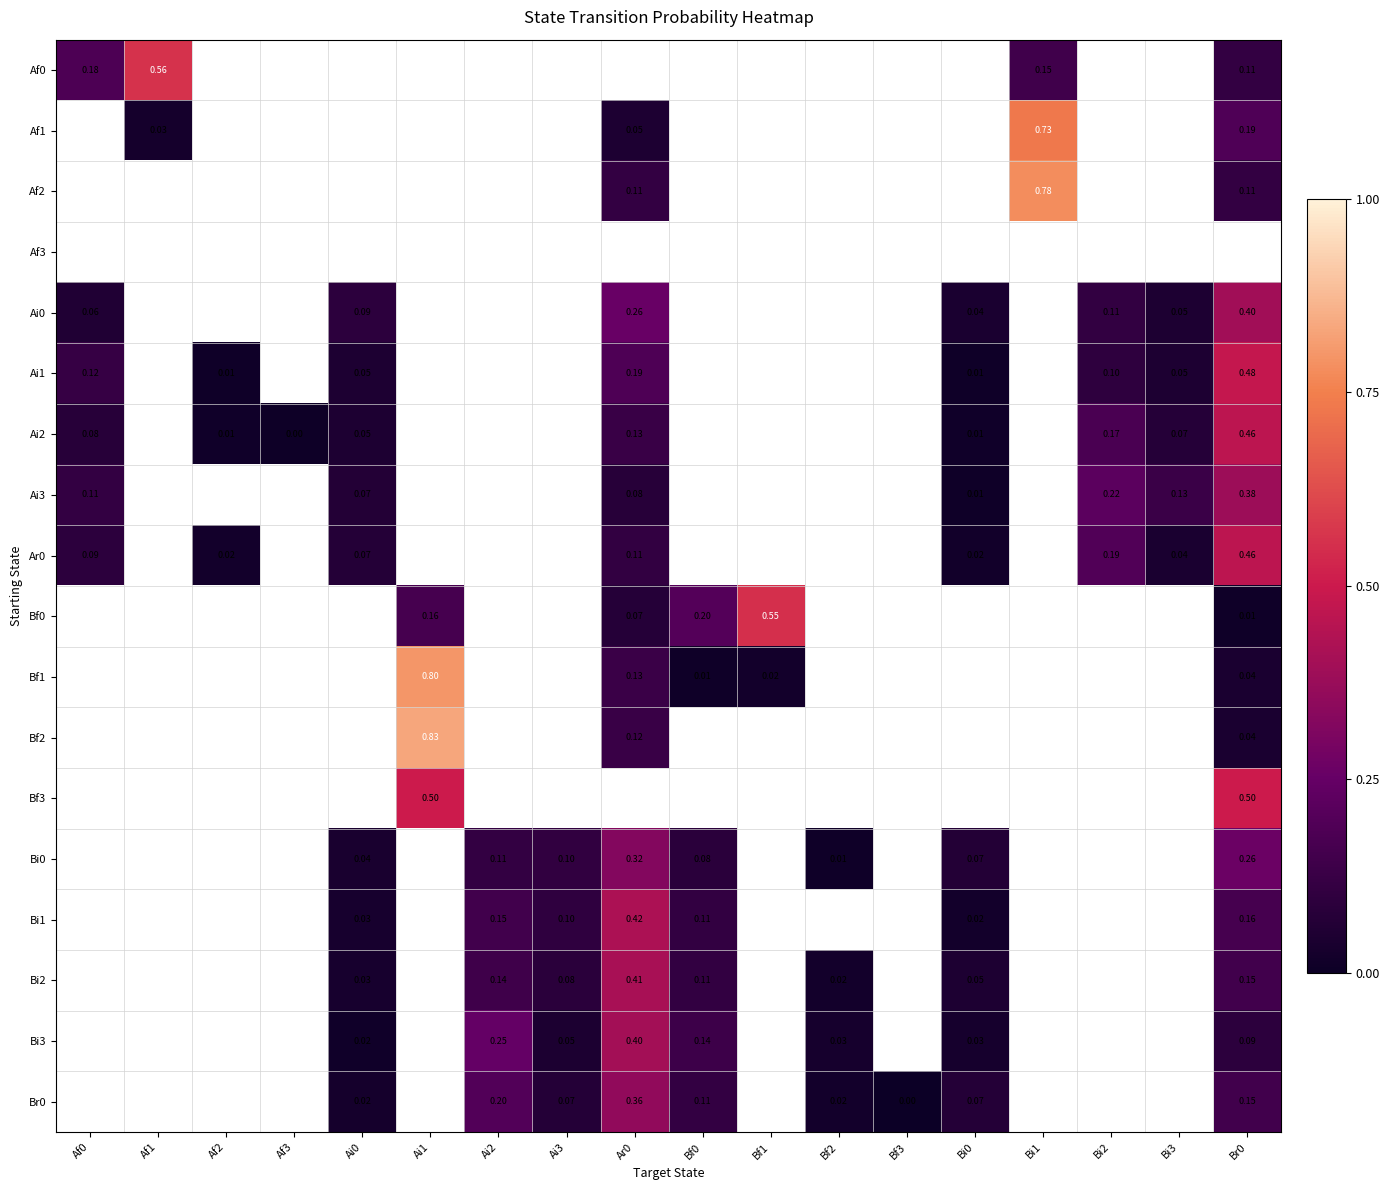

At which category does the chart reach its peak across all series?

Ai1